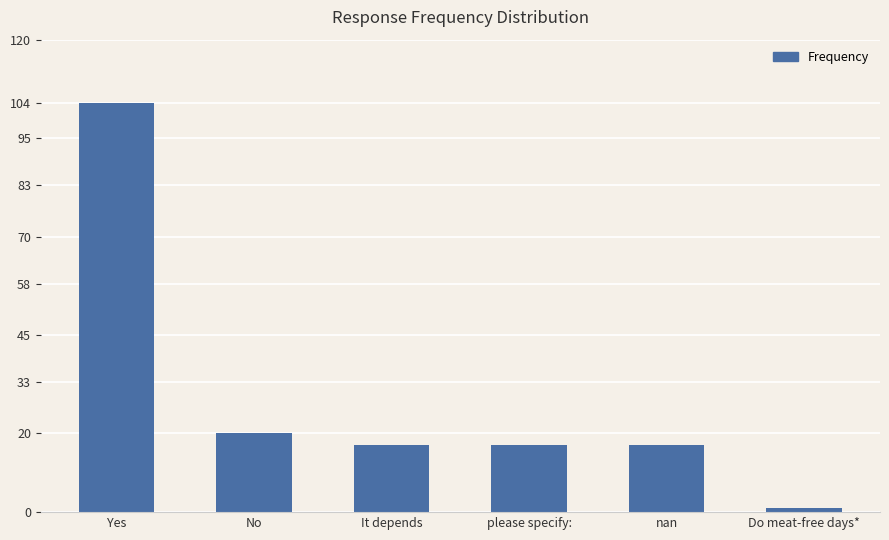

Which has a higher value, Yes or nan?

Yes